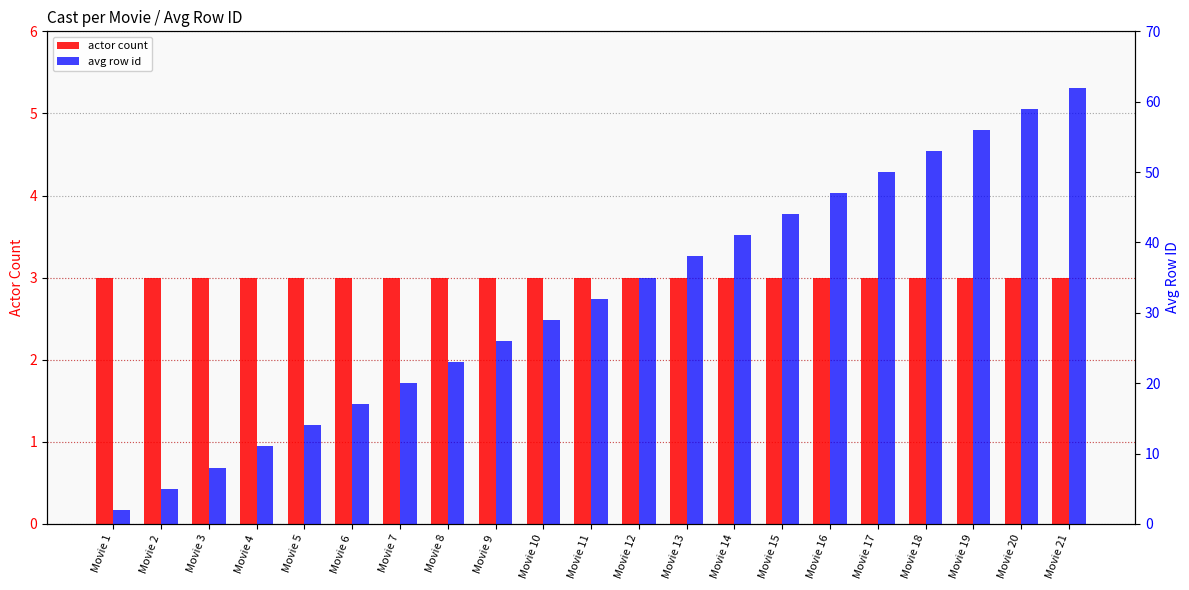

Which category has the highest value across all series?

Movie 21